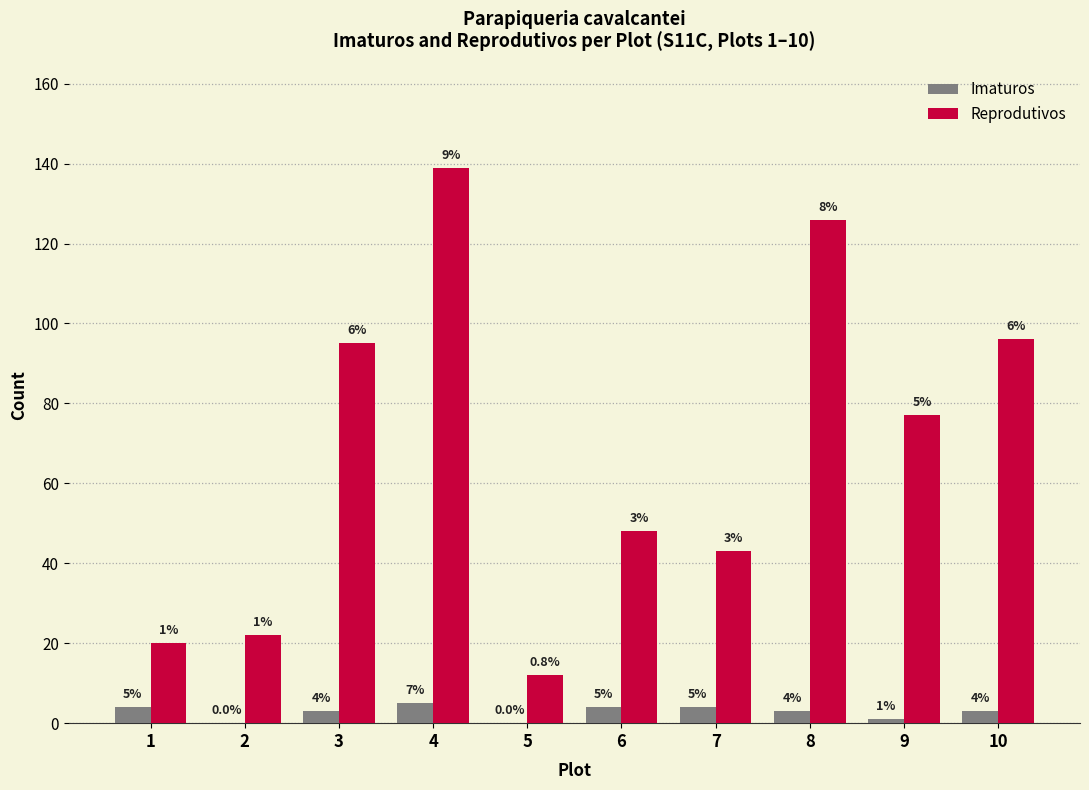

Count the number of categories in the chart.

10